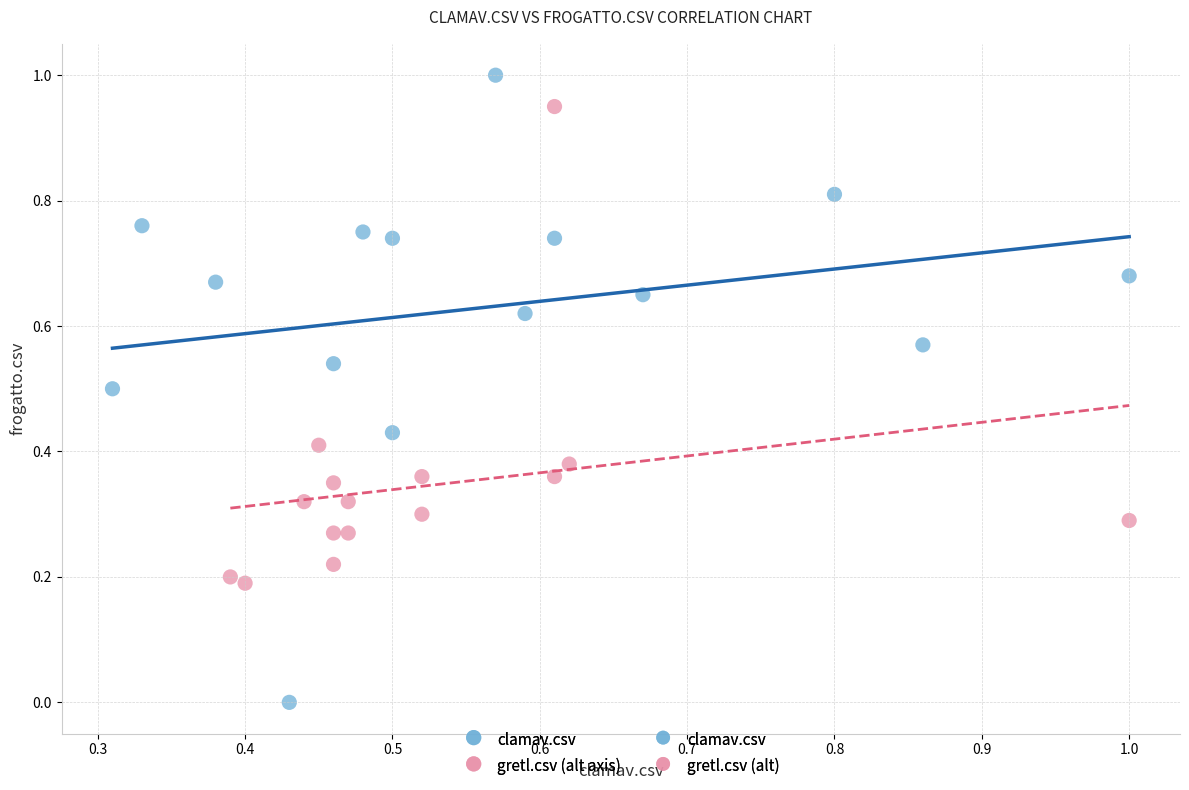

Which series contains the highest Y value?

clamav.csv